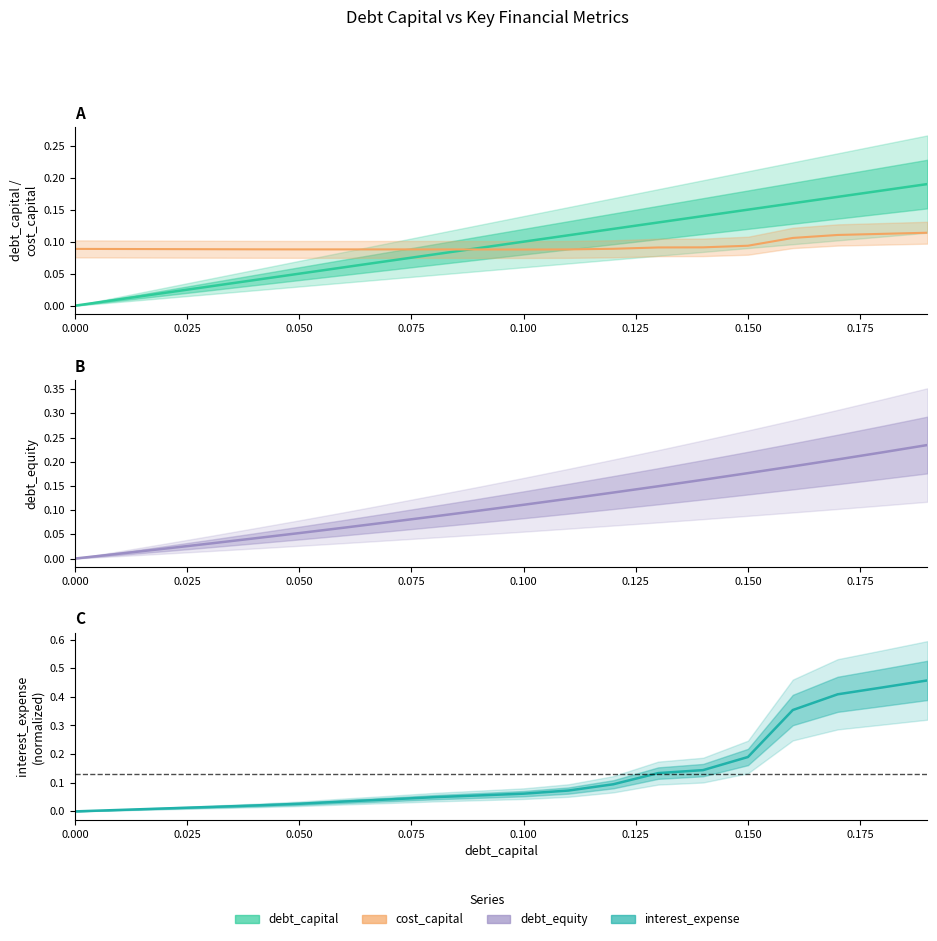

How many series are shown in this chart?

4